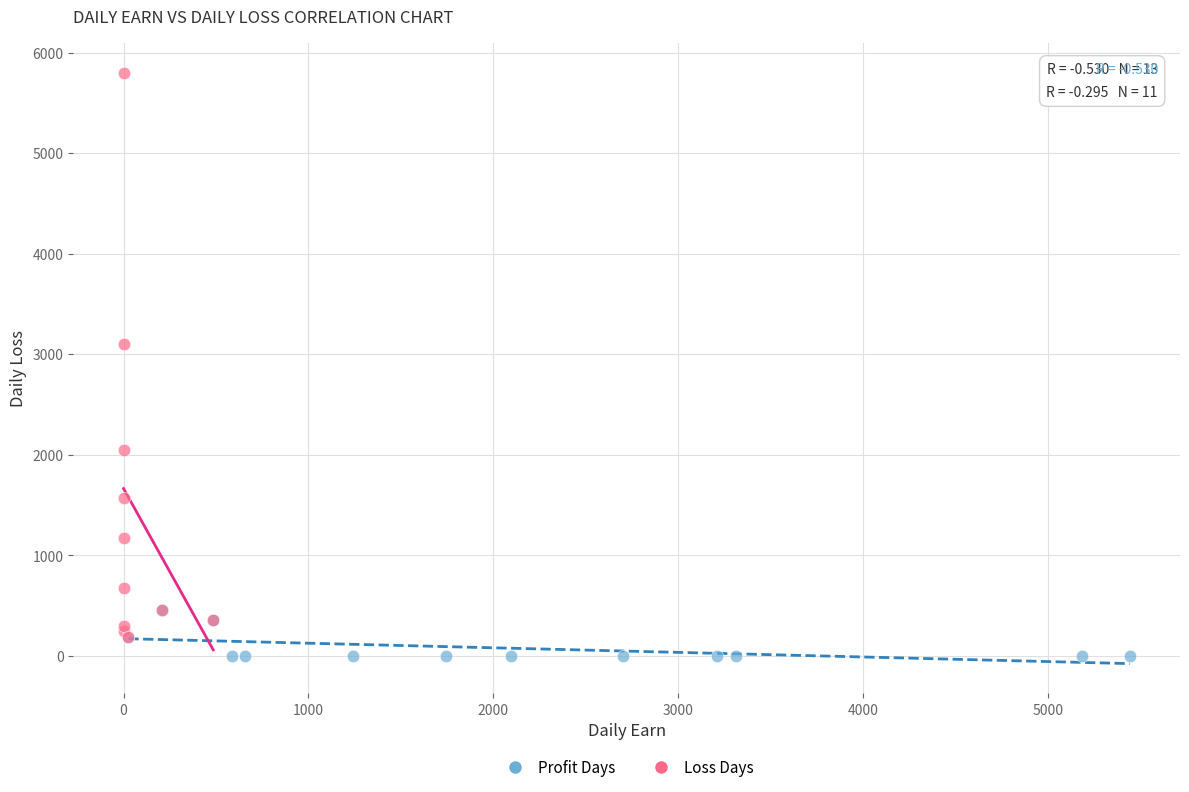

What are all the series names shown in the legend?

Profit Days, Loss Days